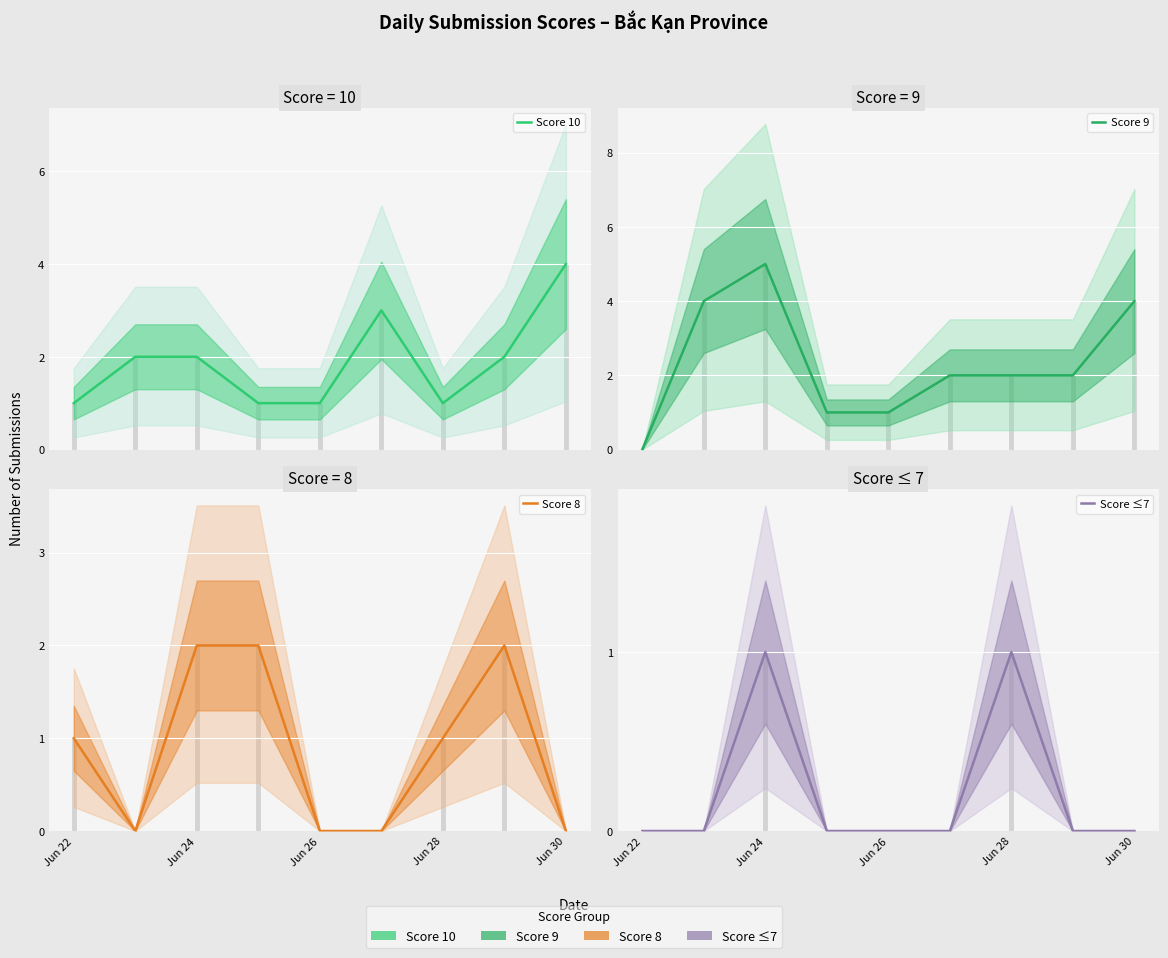

Rank the series by their maximum value, from lowest to highest.

Score ≤7, Score 8, Score 10, Score 9